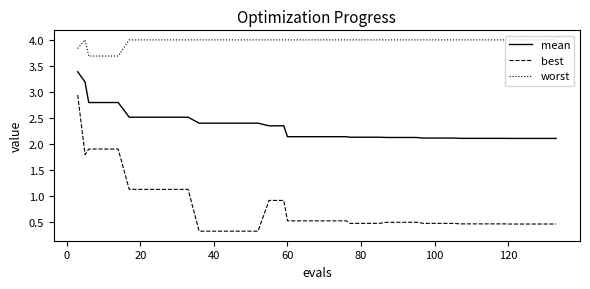

Rank the series by their maximum value, from lowest to highest.

best, mean, worst